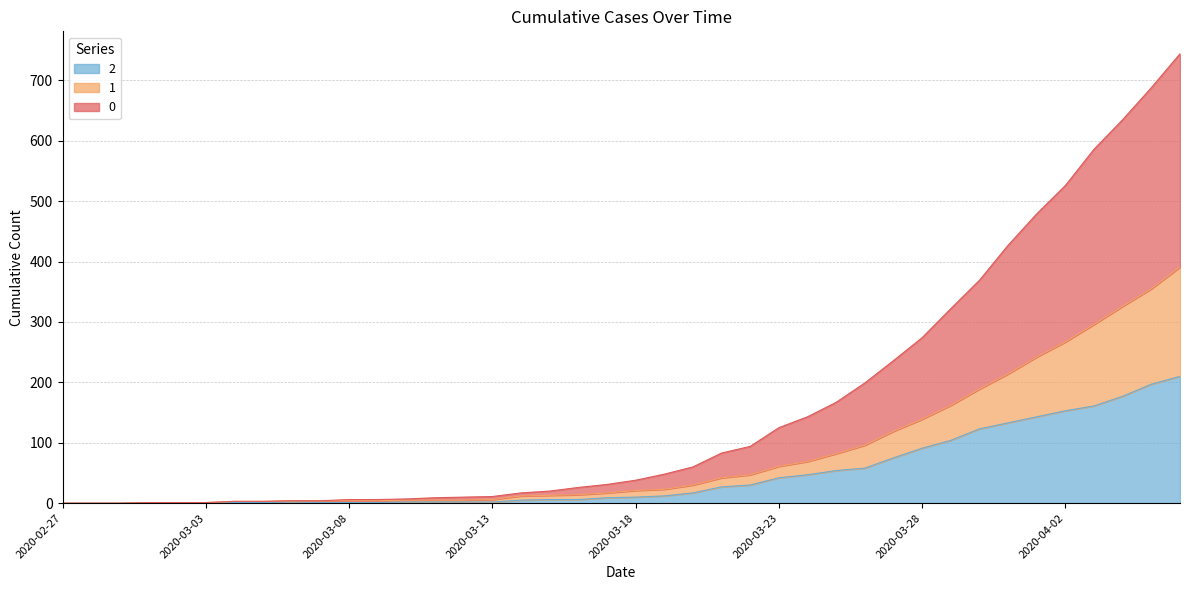

Does the chart display data point markers on the line(s)?

No